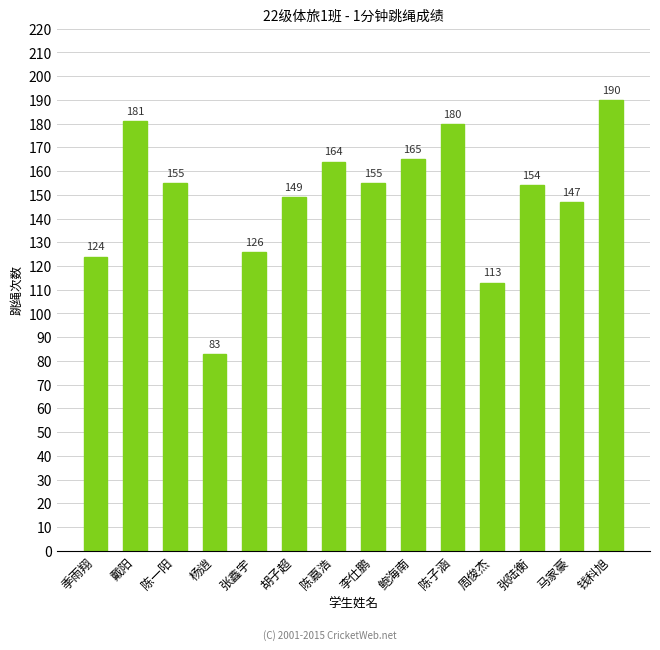

What is the change in value from 鲍海南 to 钱科旭?

+25